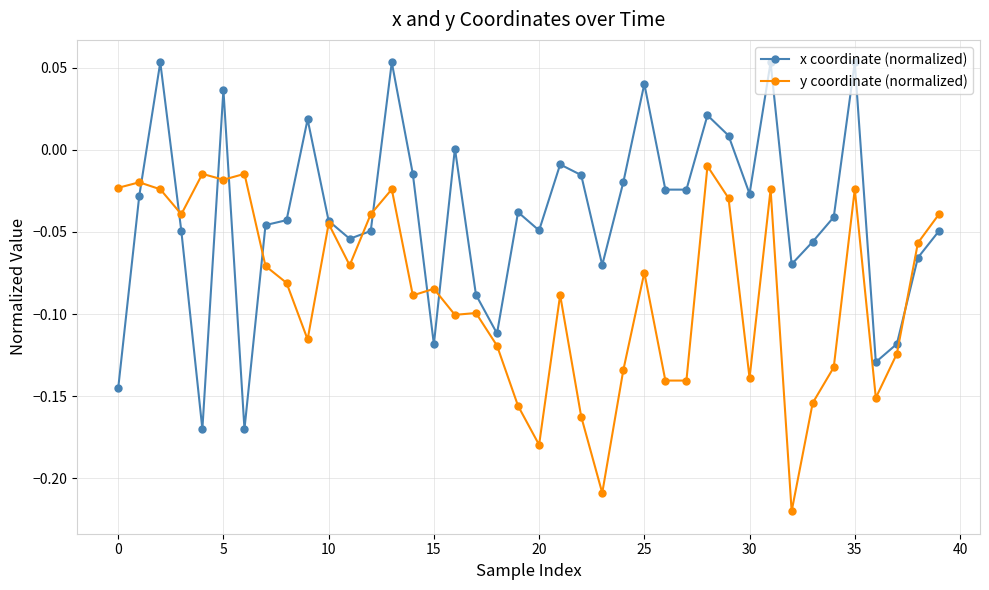

Which series has the widest spread of values?

x coordinate (normalized)